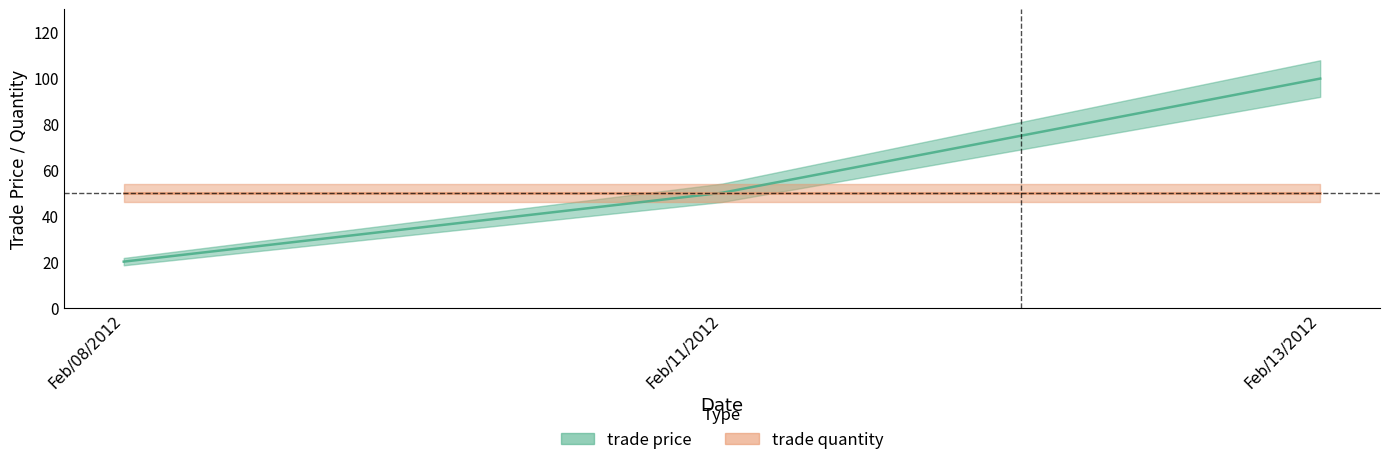

How many lines are shown in the chart?

1